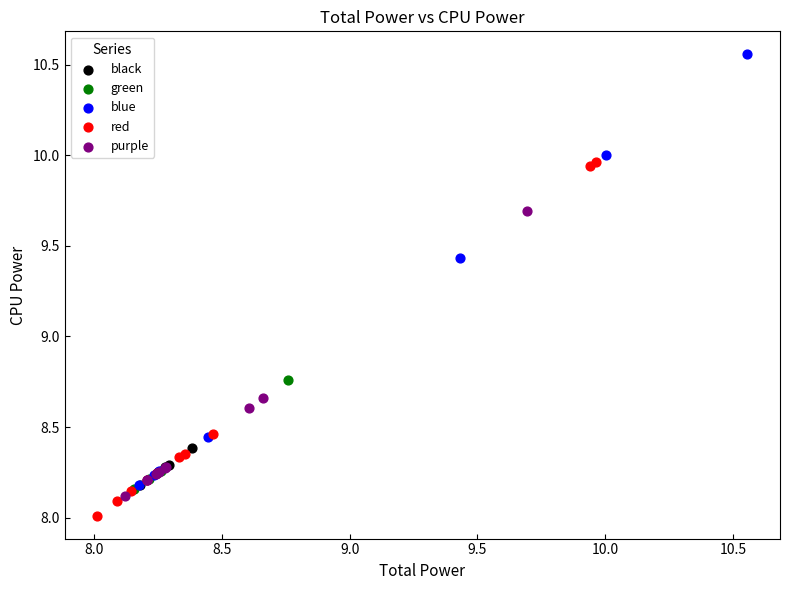

Which series has the widest spread of Y values?

blue